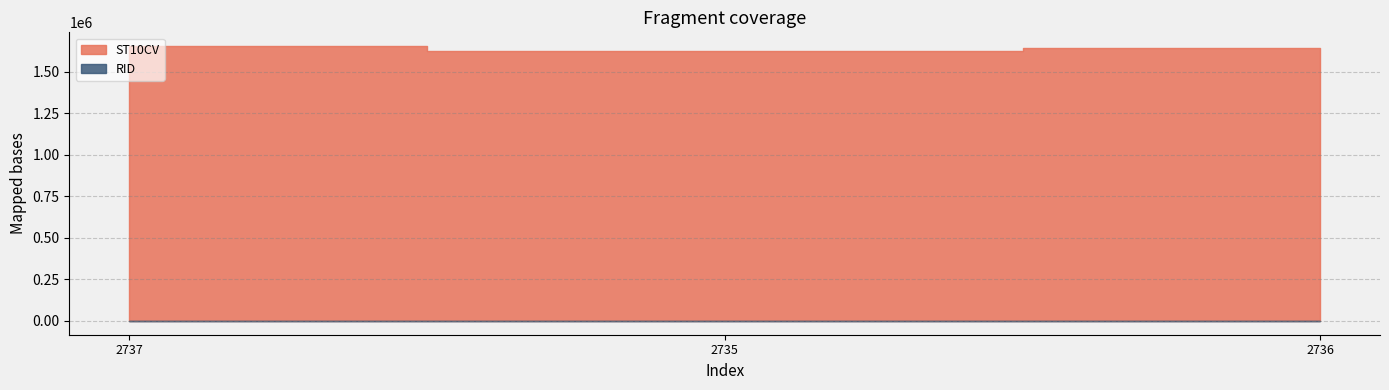

True or false: ST10CV has a value of 2494295 at 2737.

False